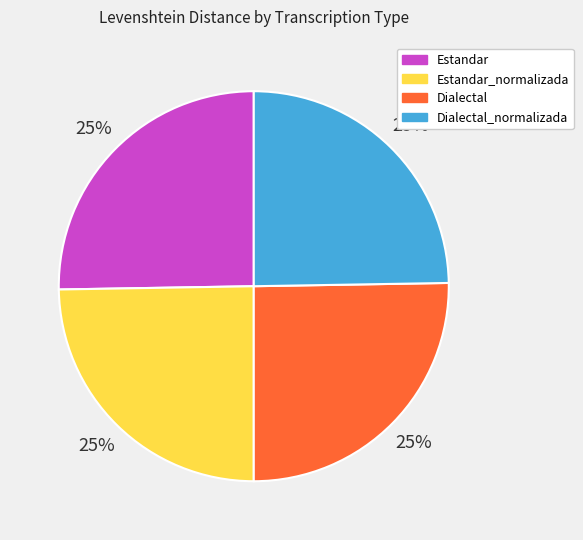

Does Dialectal represent more than half of the total?

No